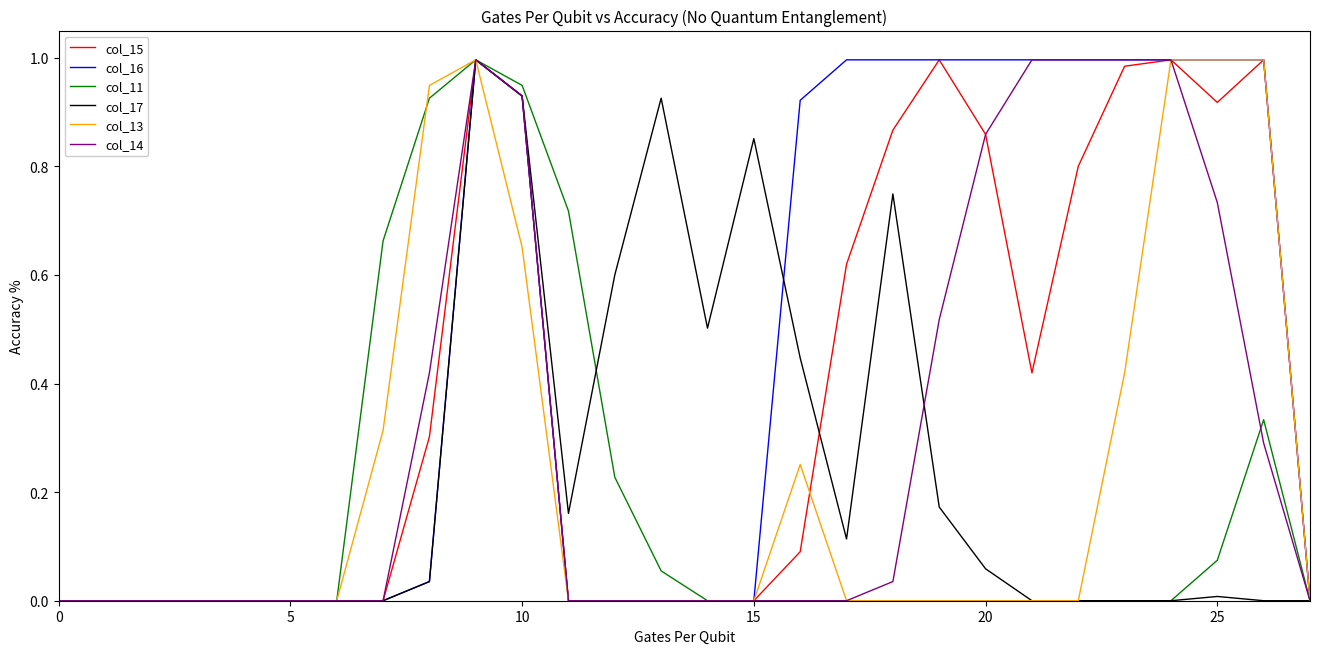

Which series has the largest total across all categories?

col_16